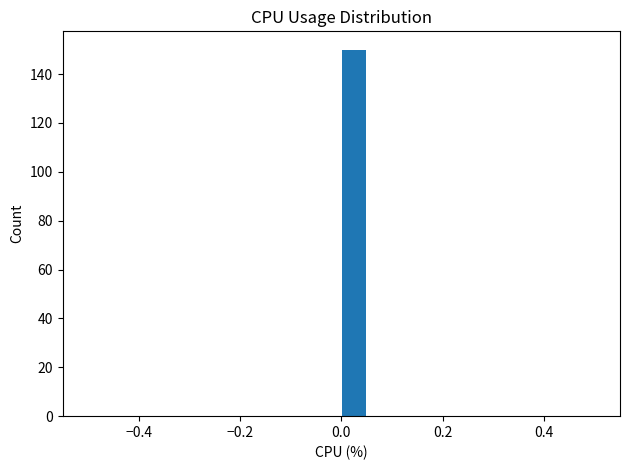

Around what value on the x-axis is the tallest bar? Give the approximate position of its centre, as read against the axis.

0.02